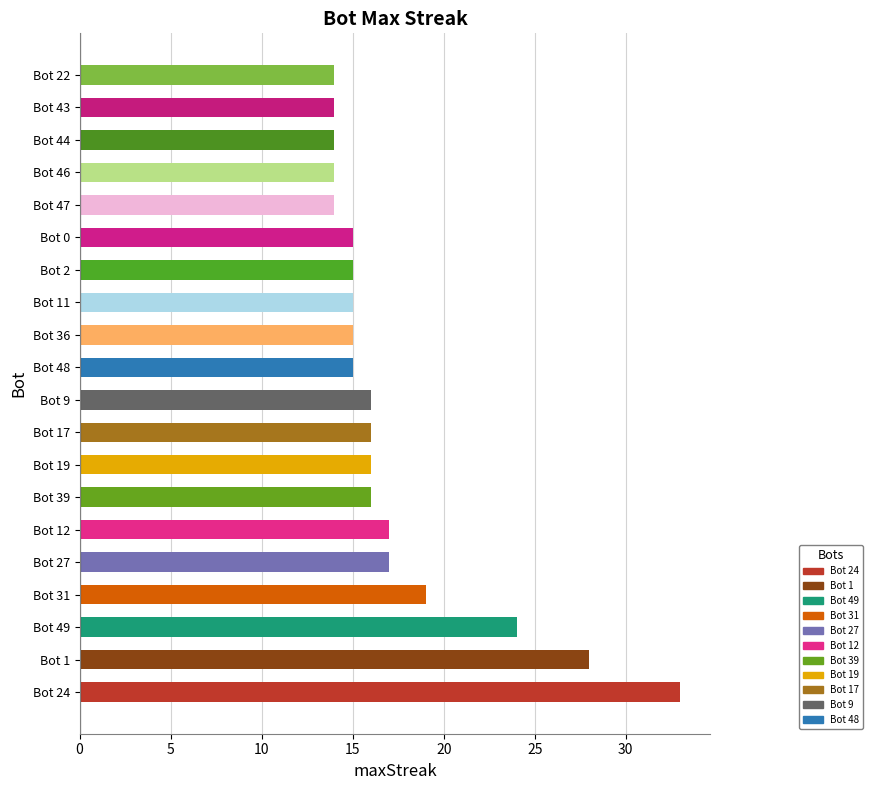

Where is the data nearest to the value 23?

Bot 49